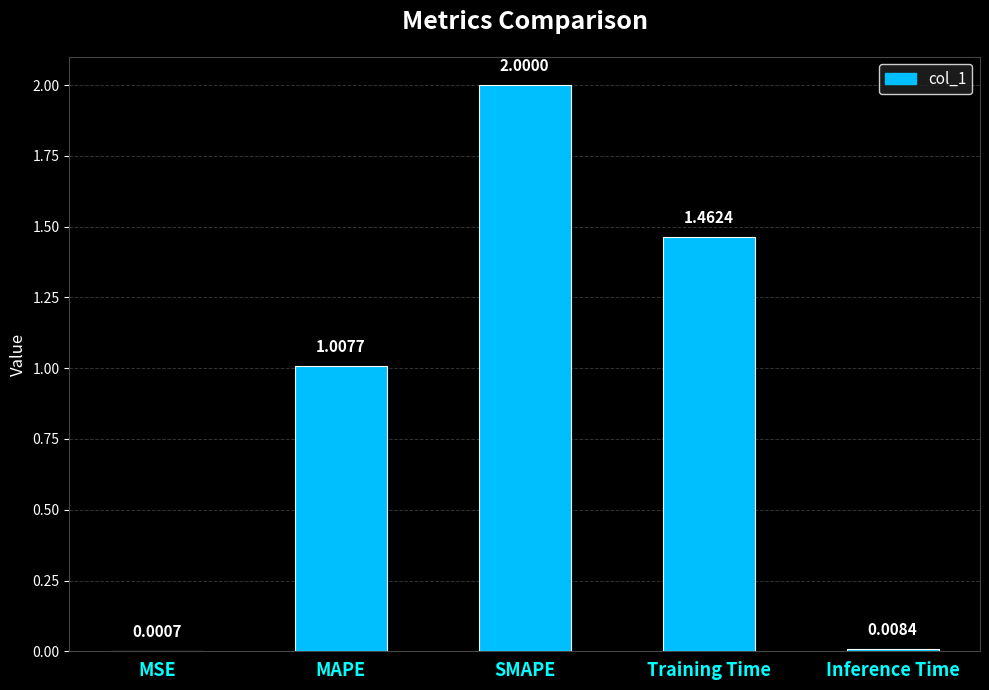

Count the number of data series in this chart.

1